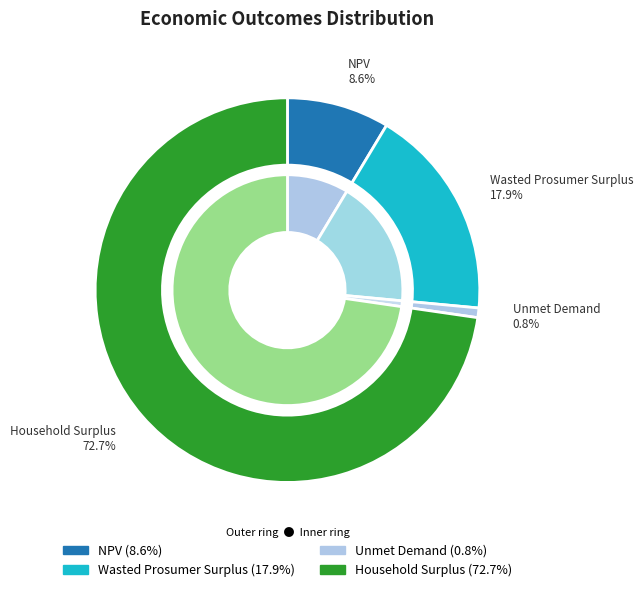

To the nearest percent, what percentage of the pie is Household Surplus?

73%